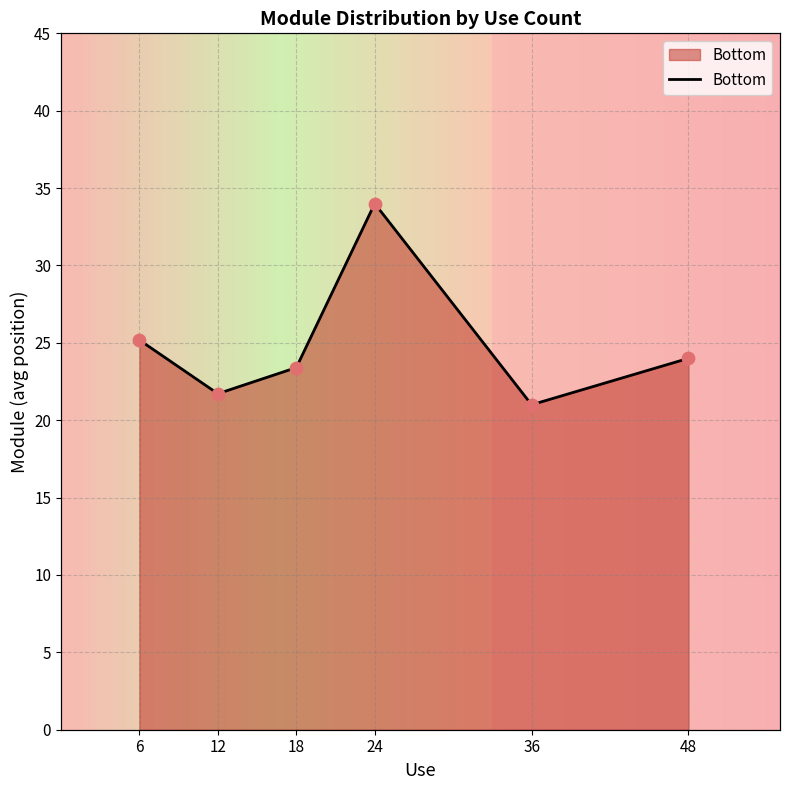

Approximately how many times larger is the value at 36 compared to 6?

0.8